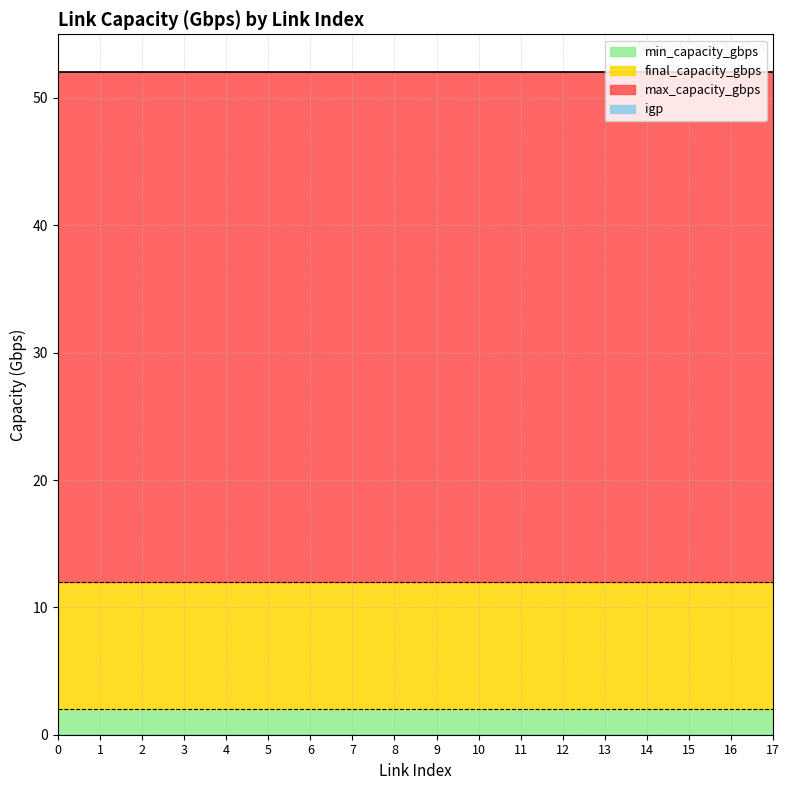

The value of min_capacity_gbps at 8 is 2. True or false?

True